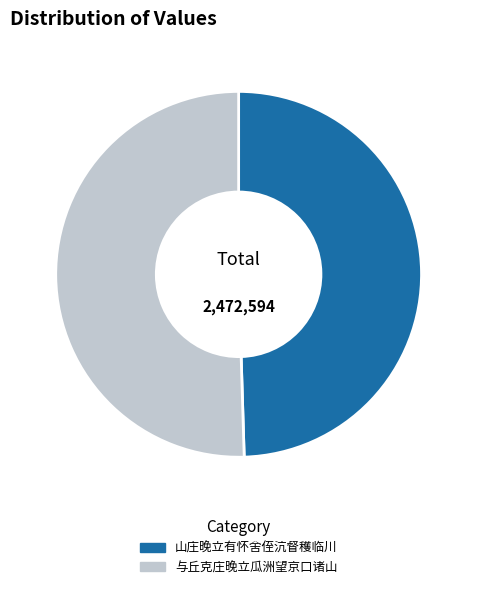

Which category has the smallest portion of the pie?

山庄晚立有怀舍侄沆督穫临川